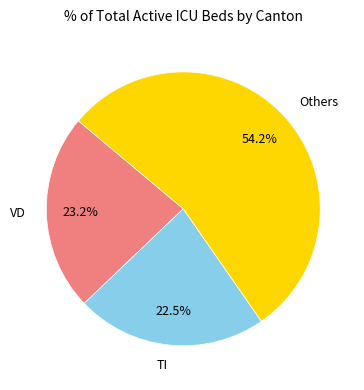

How many slices are in this pie chart?

3